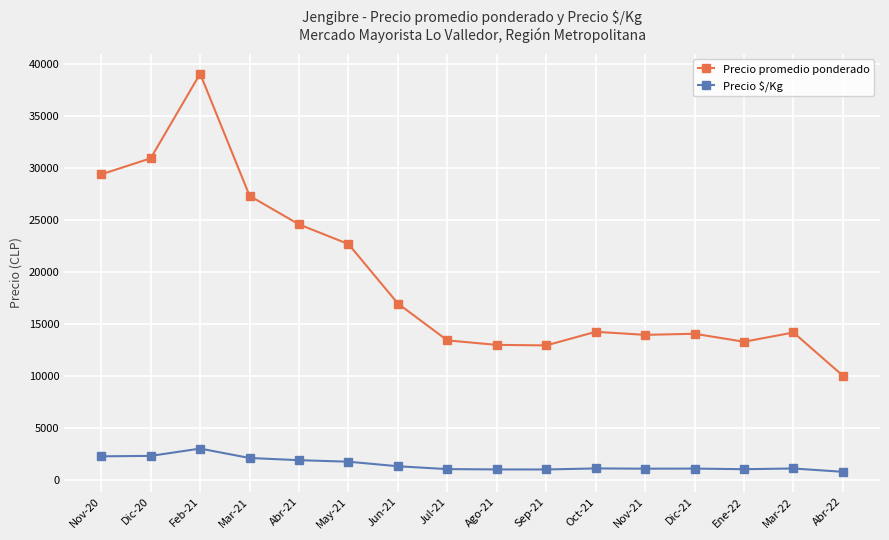

The value of Precio promedio ponderado at May-21 is 6446. True or false?

False